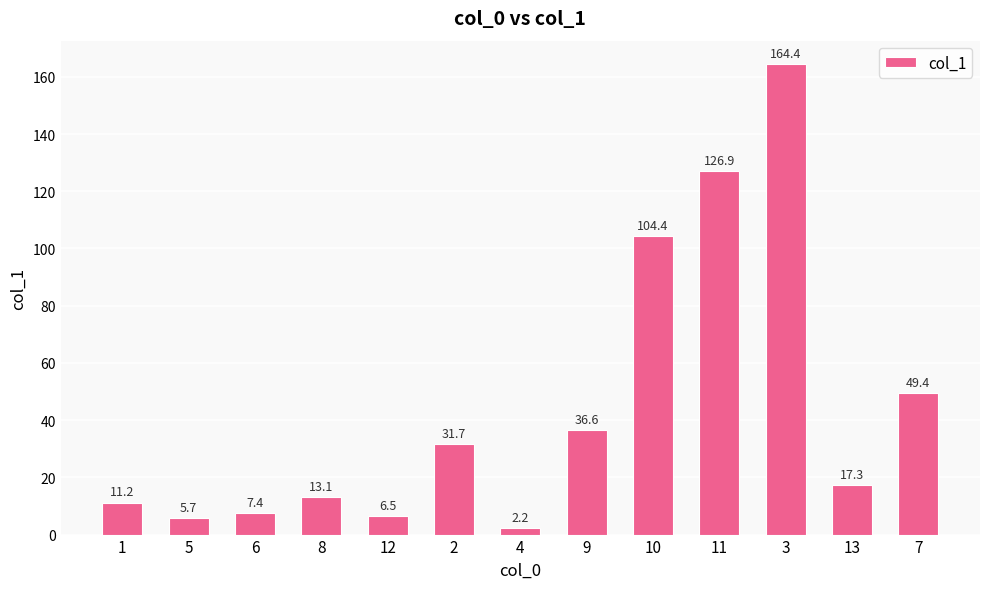

At which label does the data first exceed 17?

2